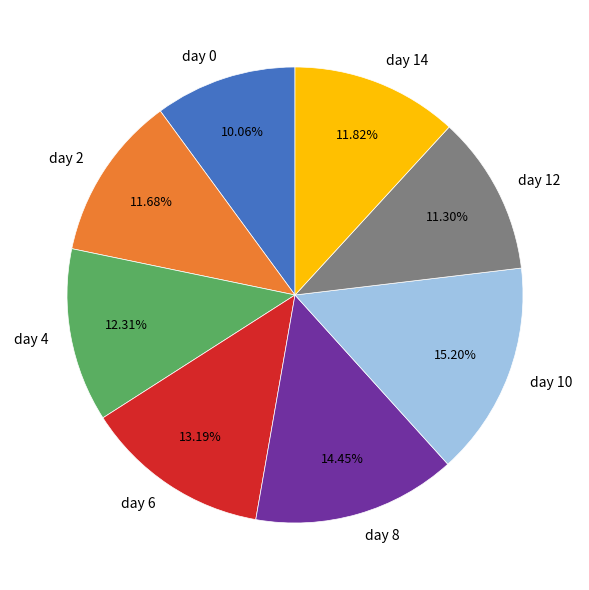

Is there a majority slice in this chart?

No